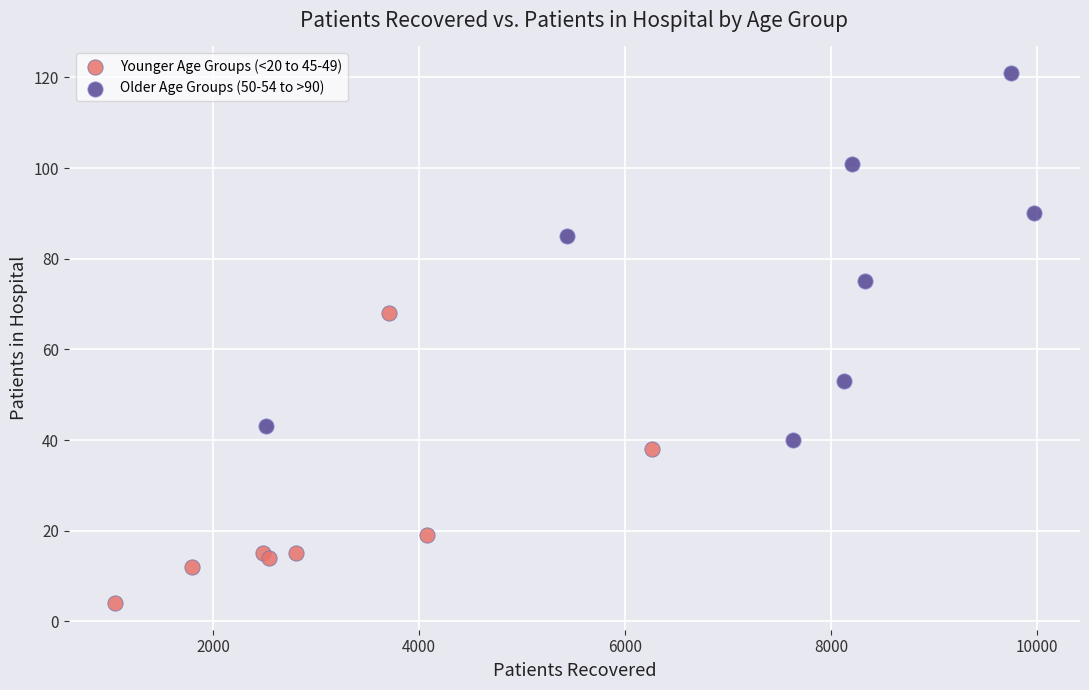

Which series contains the highest Y value?

Older Age Groups (50-54 to >90)